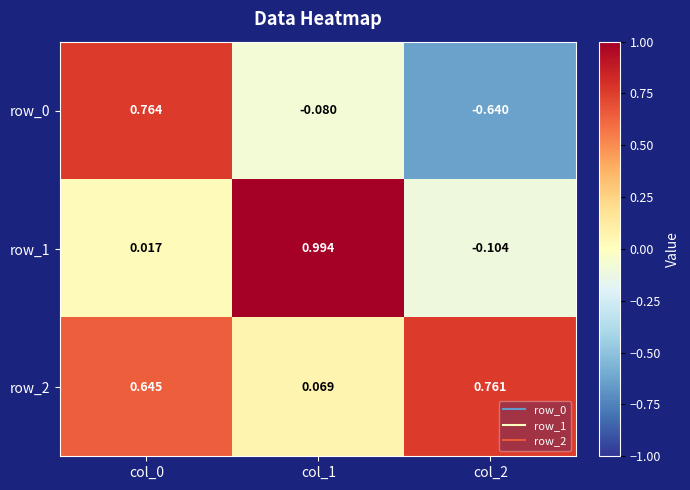

How many positive values does the row_0 series have?

1